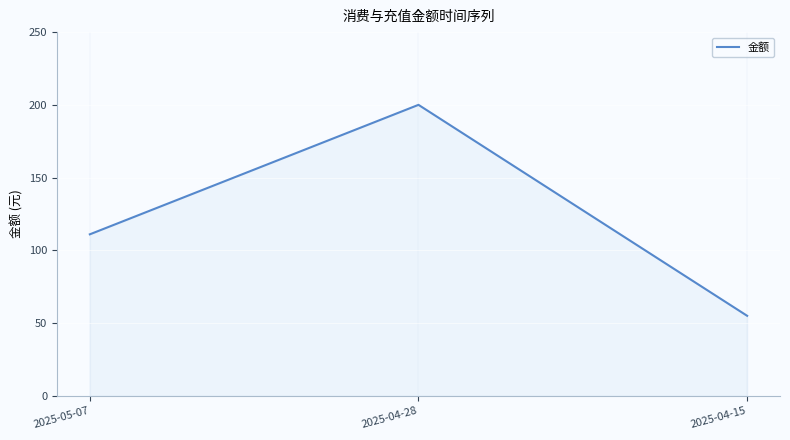

How many values are between 55 and 200?

3